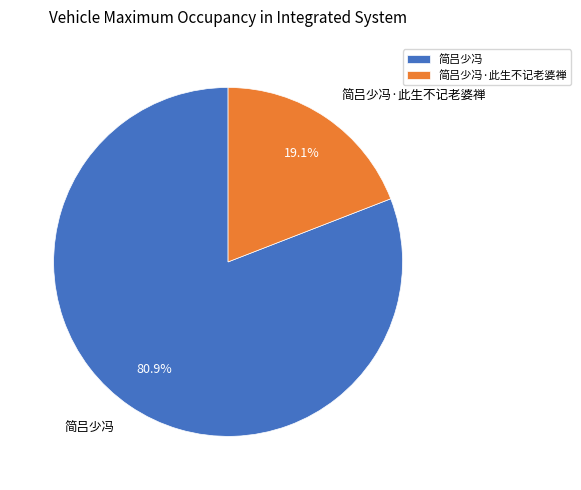

The 简吕少冯·此生不记老婆禅 slice represents 11% of the pie. True or false?

False